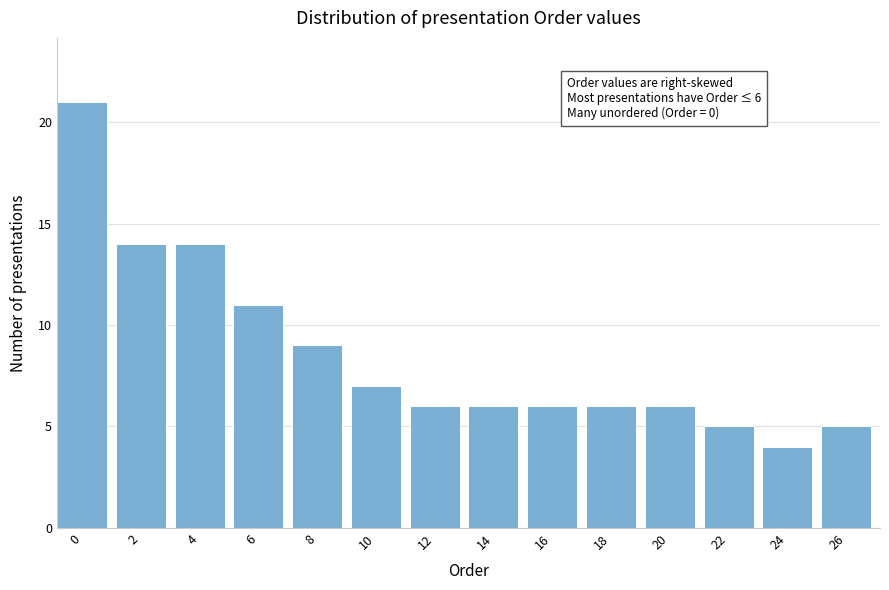

Reading left to right, what are all the values shown in this chart?

0=21	2=14	4=14	6=11	8=9	10=7	12=6	14=6	16=6	18=6	20=6	22=5	24=4	26=5